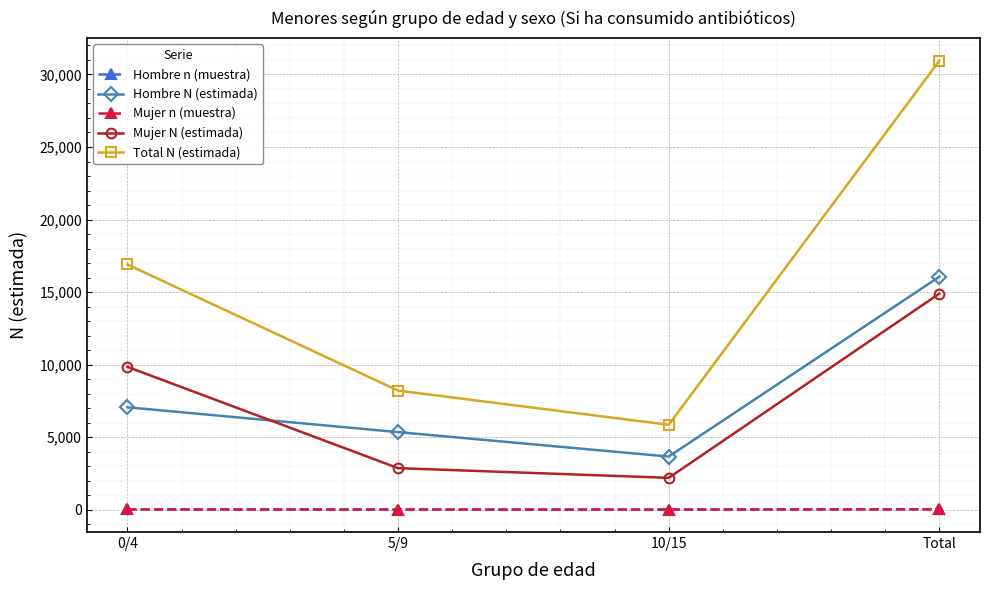

What is the minimum value for Total N (estimada)?

5849